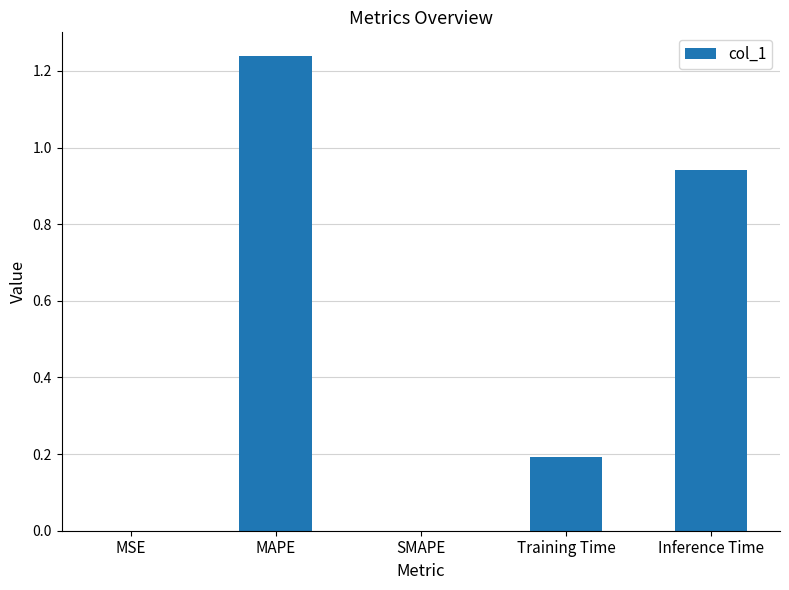

Which label corresponds to the largest value in the chart?

MAPE